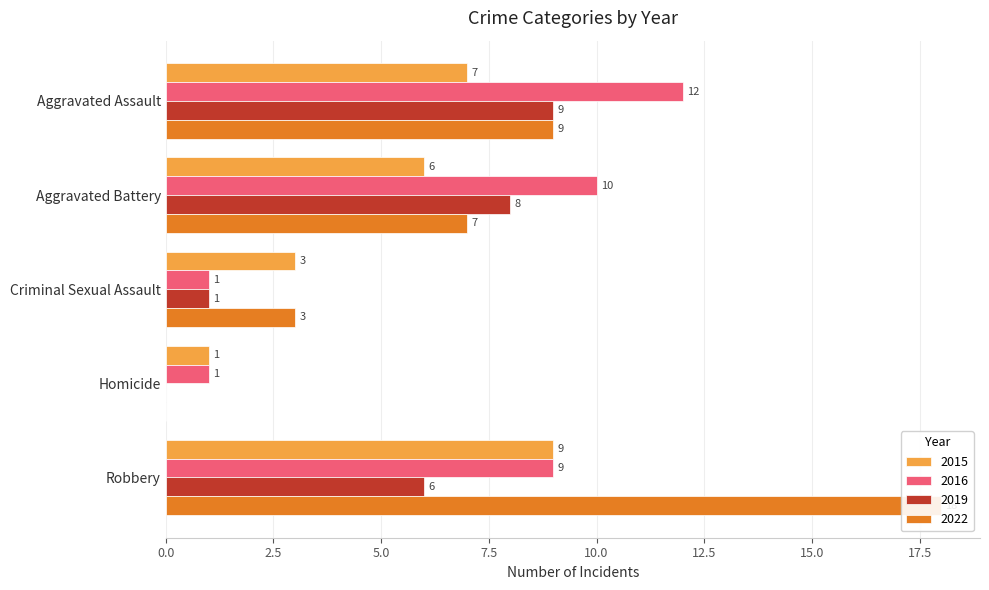

What is the sum of the 2015 values at Aggravated Assault and Homicide?

8